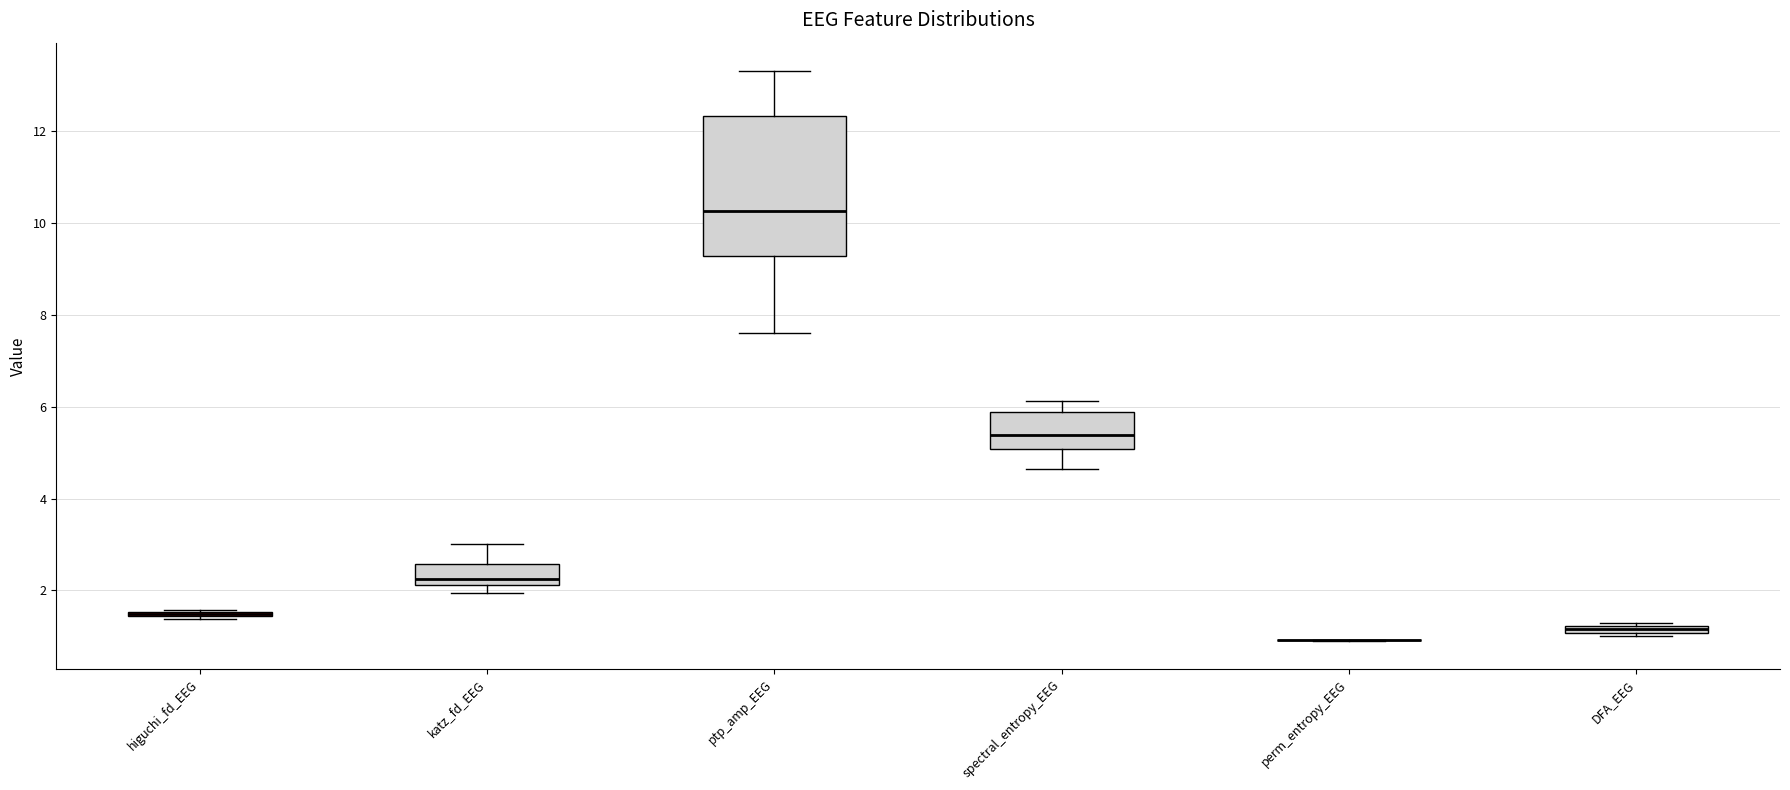

Comparing the boxes themselves (not the whiskers), which one is the tallest?

ptp_amp_EEG